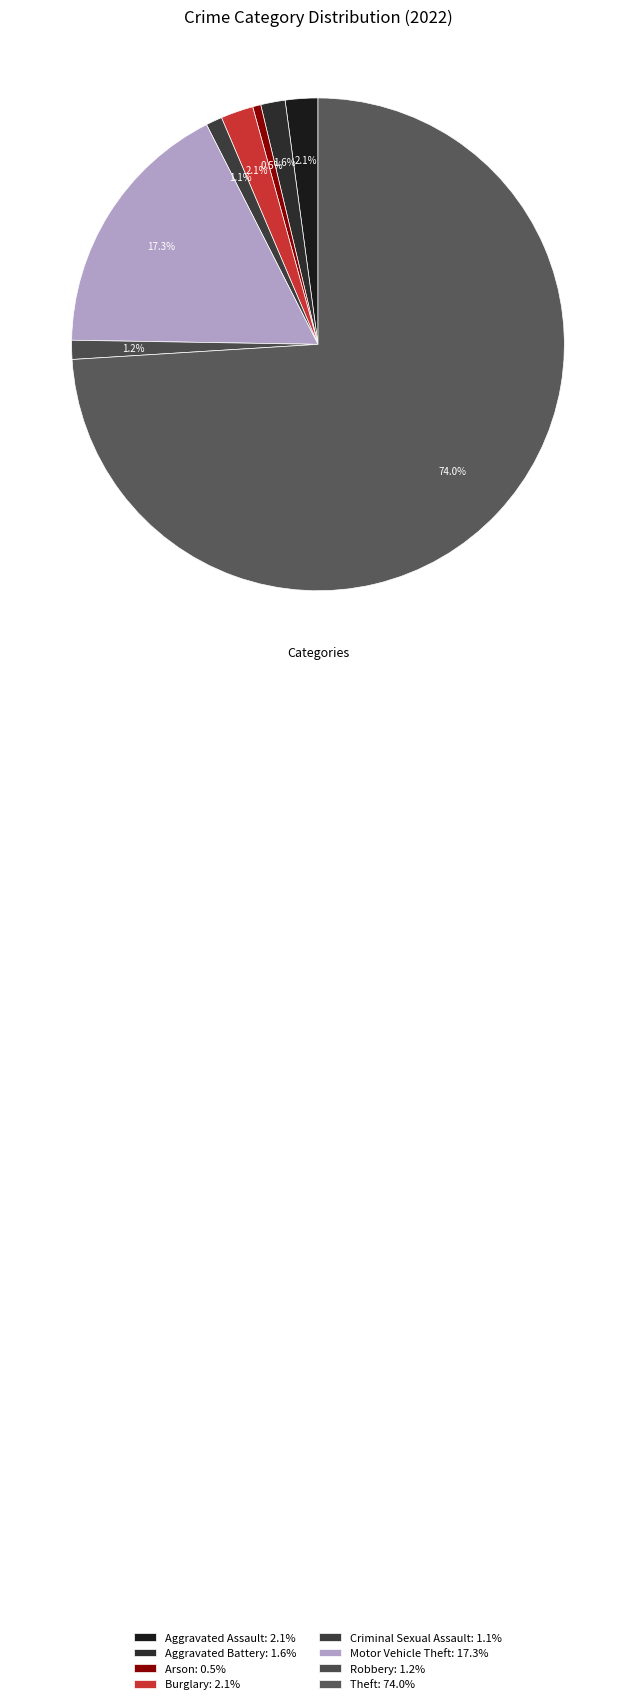

What percentage is the Theft slice, to the nearest percent?

74%